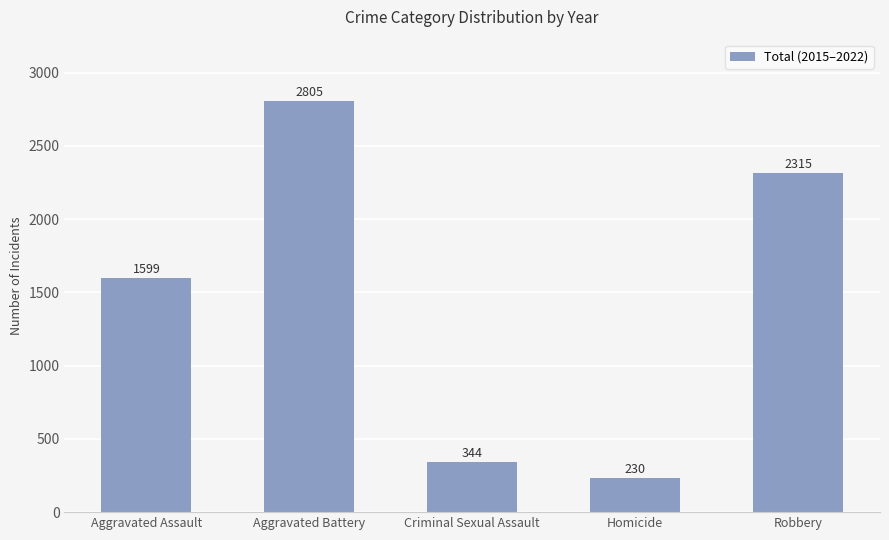

Is it true that the value at Aggravated Battery is 2805?

True